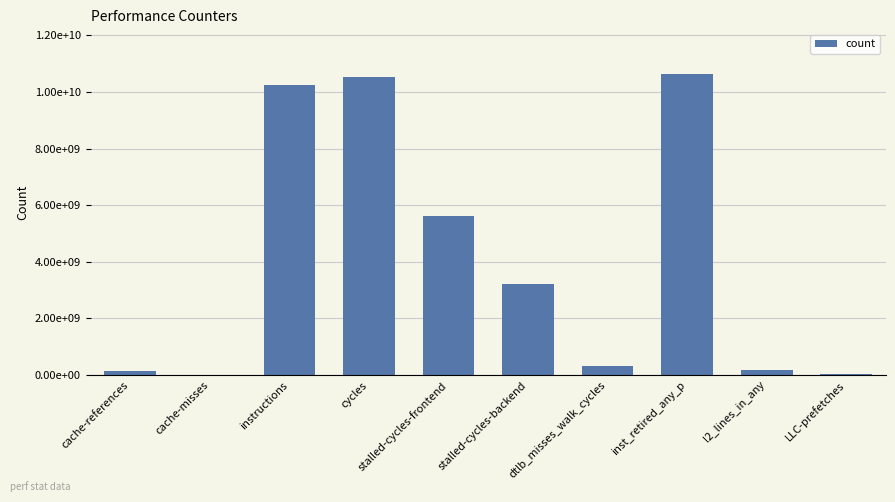

Are the bars horizontal?

No